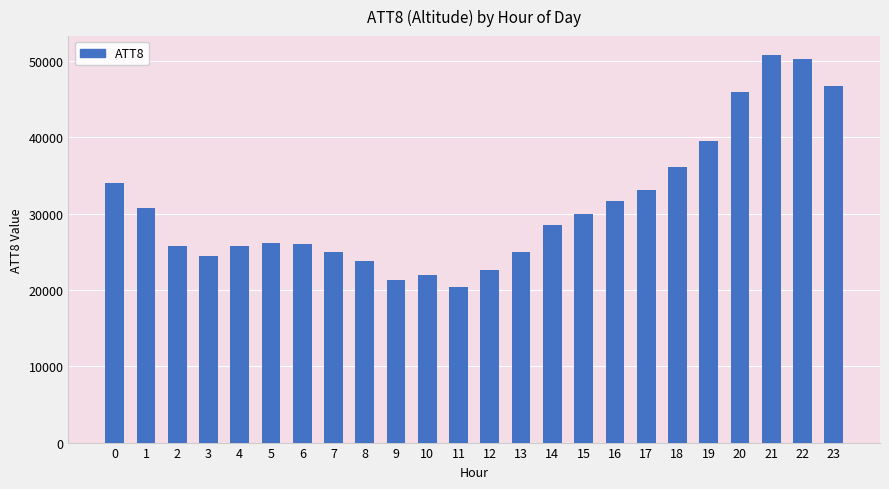

What is the sum of all values?

745000